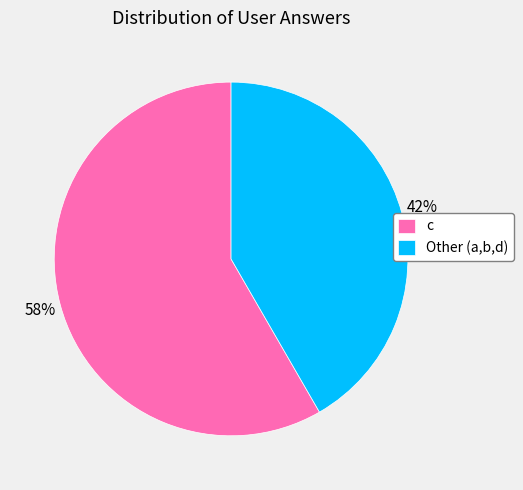

How many slices are in this pie chart?

2